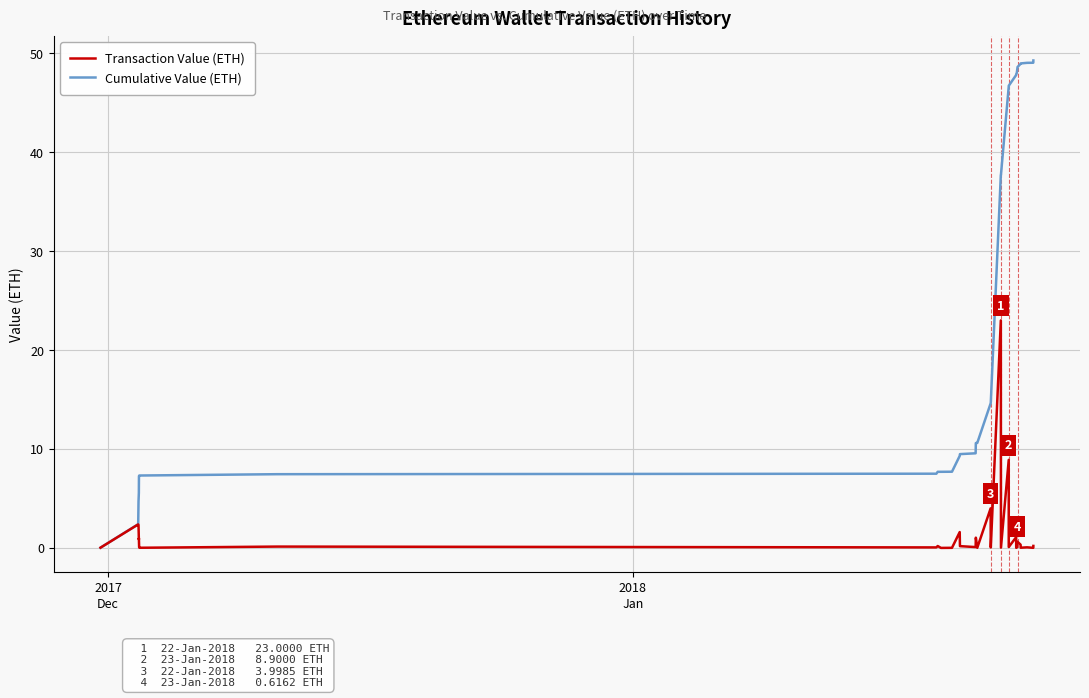

How many series are shown in this chart?

2